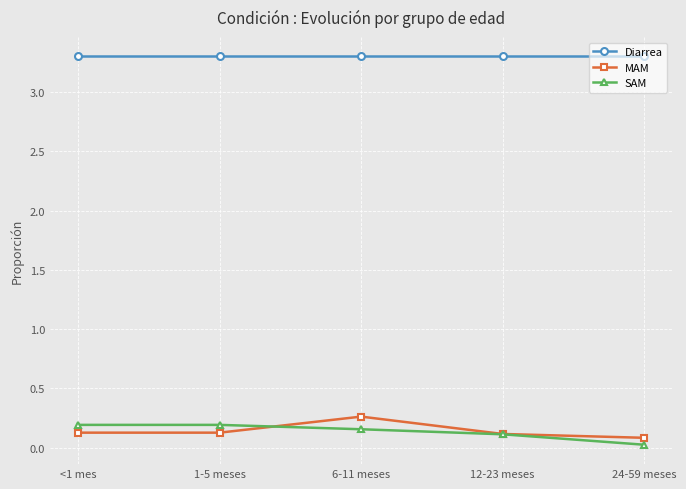

How many interior local peaks does the MAM series have?

1